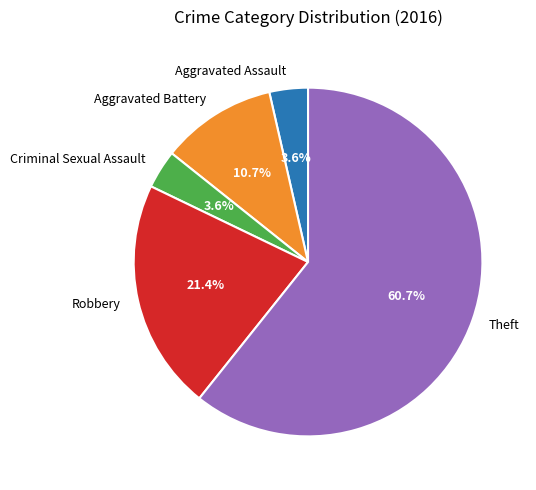

To the nearest percent, what percentage of the pie is Theft?

61%